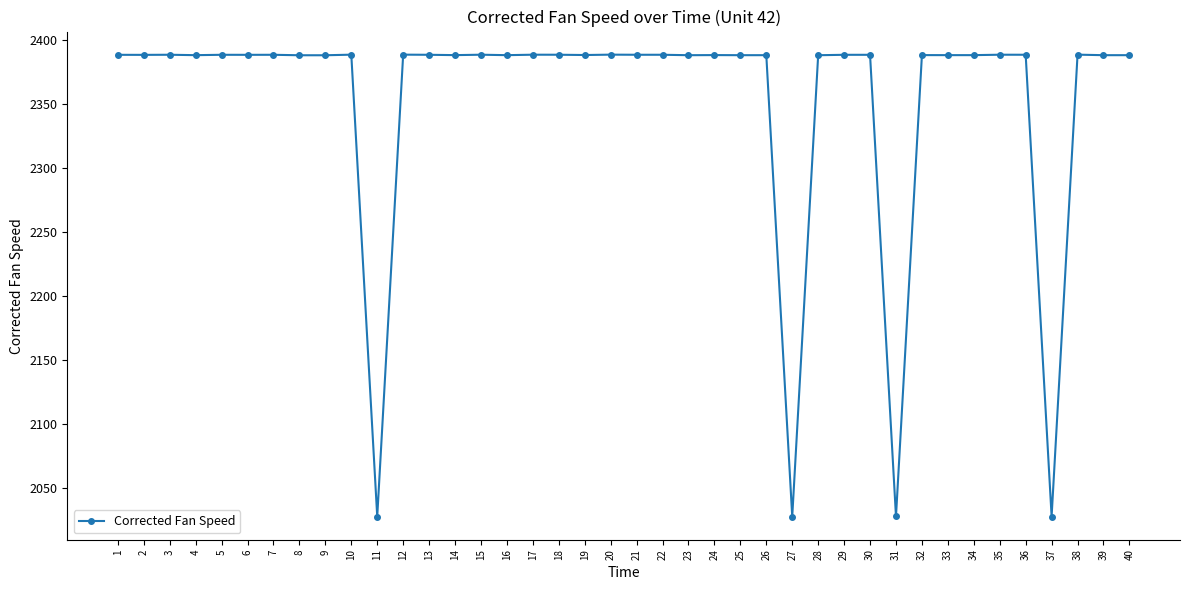

Does the chart display data point markers on the line(s)?

Yes